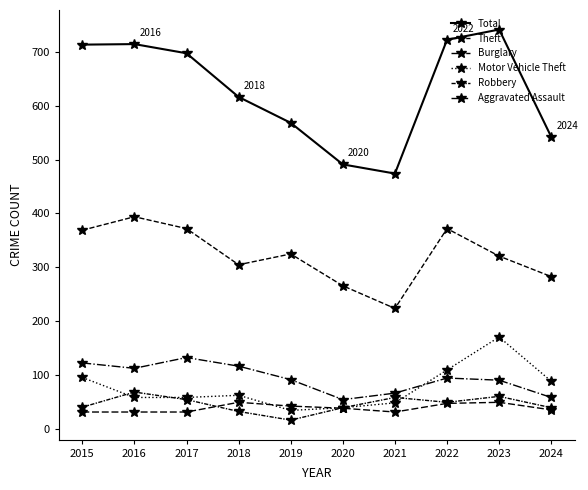

At which category does Motor Vehicle Theft reach its first local peak?

2018